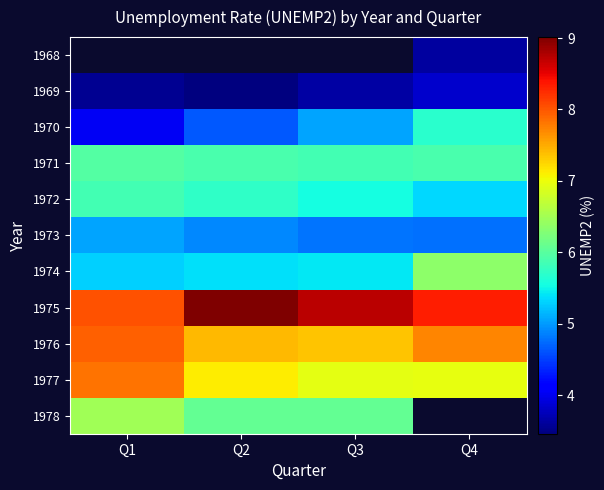

The 1976 series shows 7.4 at Q2. True or false?

True